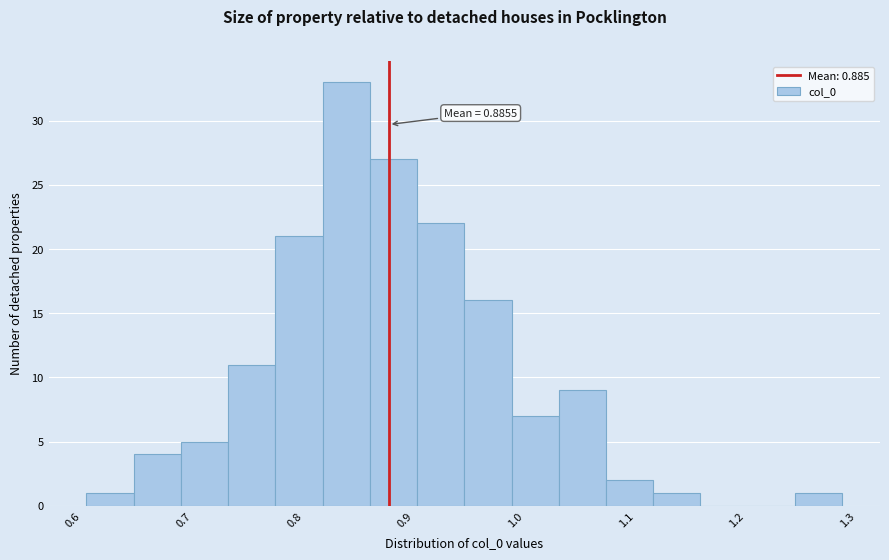

Over which range of the x-axis is the bar tallest?

0.83 to 0.87